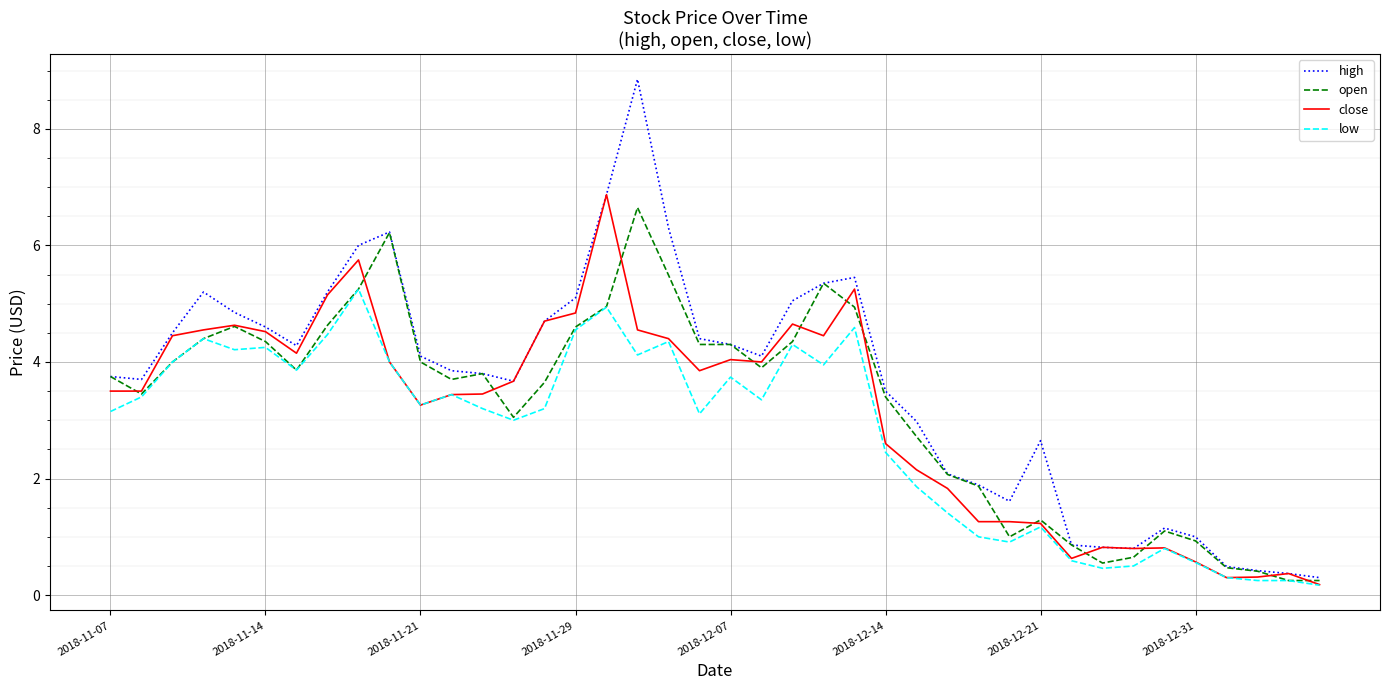

Which series has the largest range (max minus min)?

high